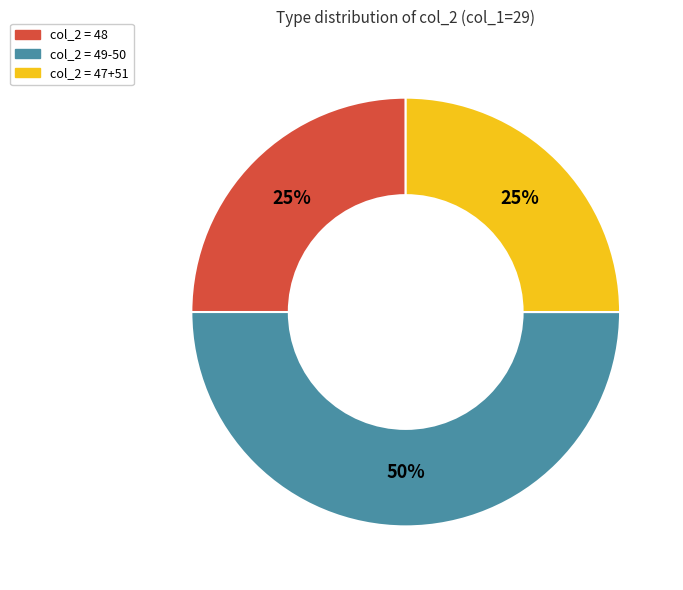

To the nearest percent, what is the average slice percentage?

33%